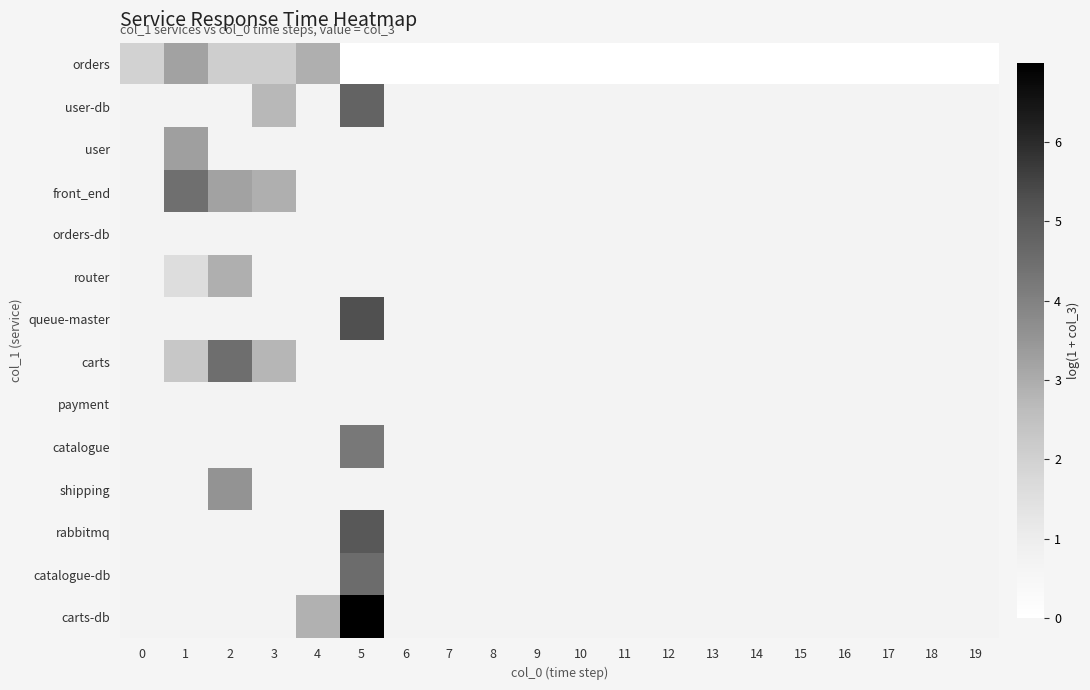

Reading right to left, extract all data points from this chart.

orders: 19=0.0	18=0.0	17=0.0	16=0.0	15=0.0	14=0.0	13=0.0	12=0.0	11=0.0	10=0.0	9=0.0	8=0.0	7=0.0	6=0.0	5=0.0	4=2.9	3=2.1	2=2.1	1=3.2	0=1.9
user-db: 19=0.7	18=0.7	17=0.7	16=0.7	15=0.7	14=0.7	13=0.7	12=0.7	11=0.7	10=0.7	9=0.7	8=0.7	7=0.7	6=0.7	5=4.8	4=0.7	3=2.7	2=0.7	1=0.7	0=0.7
user: 19=0.7	18=0.7	17=0.7	16=0.7	15=0.7	14=0.7	13=0.7	12=0.7	11=0.7	10=0.7	9=0.7	8=0.7	7=0.7	6=0.7	5=0.7	4=0.7	3=0.7	2=0.7	1=3.3	0=0.7
front_end: 19=0.7	18=0.7	17=0.7	16=0.7	15=0.7	14=0.7	13=0.7	12=0.7	11=0.7	10=0.7	9=0.7	8=0.7	7=0.7	6=0.7	5=0.7	4=0.7	3=2.9	2=3.2	1=4.5	0=0.7
orders-db: 19=0.7	18=0.7	17=0.7	16=0.7	15=0.7	14=0.7	13=0.7	12=0.7	11=0.7	10=0.7	9=0.7	8=0.7	7=0.7	6=0.7	5=0.7	4=0.7	3=0.7	2=0.7	1=0.7	0=0.7
router: 19=0.7	18=0.7	17=0.7	16=0.7	15=0.7	14=0.7	13=0.7	12=0.7	11=0.7	10=0.7	9=0.7	8=0.7	7=0.7	6=0.7	5=0.7	4=0.7	3=0.7	2=2.9	1=1.6	0=0.7
queue-master: 19=0.7	18=0.7	17=0.7	16=0.7	15=0.7	14=0.7	13=0.7	12=0.7	11=0.7	10=0.7	9=0.7	8=0.7	7=0.7	6=0.7	5=5.3	4=0.7	3=0.7	2=0.7	1=0.7	0=0.7
carts: 19=0.7	18=0.7	17=0.7	16=0.7	15=0.7	14=0.7	13=0.7	12=0.7	11=0.7	10=0.7	9=0.7	8=0.7	7=0.7	6=0.7	5=0.7	4=0.7	3=2.8	2=4.5	1=2.3	0=0.7
payment: 19=0.7	18=0.7	17=0.7	16=0.7	15=0.7	14=0.7	13=0.7	12=0.7	11=0.7	10=0.7	9=0.7	8=0.7	7=0.7	6=0.7	5=0.7	4=0.7	3=0.7	2=0.7	1=0.7	0=0.7
catalogue: 19=0.7	18=0.7	17=0.7	16=0.7	15=0.7	14=0.7	13=0.7	12=0.7	11=0.7	10=0.7	9=0.7	8=0.7	7=0.7	6=0.7	5=4.2	4=0.7	3=0.7	2=0.7	1=0.7	0=0.7
shipping: 19=0.7	18=0.7	17=0.7	16=0.7	15=0.7	14=0.7	13=0.7	12=0.7	11=0.7	10=0.7	9=0.7	8=0.7	7=0.7	6=0.7	5=0.7	4=0.7	3=0.7	2=3.6	1=0.7	0=0.7
rabbitmq: 19=0.7	18=0.7	17=0.7	16=0.7	15=0.7	14=0.7	13=0.7	12=0.7	11=0.7	10=0.7	9=0.7	8=0.7	7=0.7	6=0.7	5=5.1	4=0.7	3=0.7	2=0.7	1=0.7	0=0.7
catalogue-db: 19=0.7	18=0.7	17=0.7	16=0.7	15=0.7	14=0.7	13=0.7	12=0.7	11=0.7	10=0.7	9=0.7	8=0.7	7=0.7	6=0.7	5=4.5	4=0.7	3=0.7	2=0.7	1=0.7	0=0.7
carts-db: 19=0.7	18=0.7	17=0.7	16=0.7	15=0.7	14=0.7	13=0.7	12=0.7	11=0.7	10=0.7	9=0.7	8=0.7	7=0.7	6=0.7	5=7.0	4=2.9	3=0.7	2=0.7	1=0.7	0=0.7